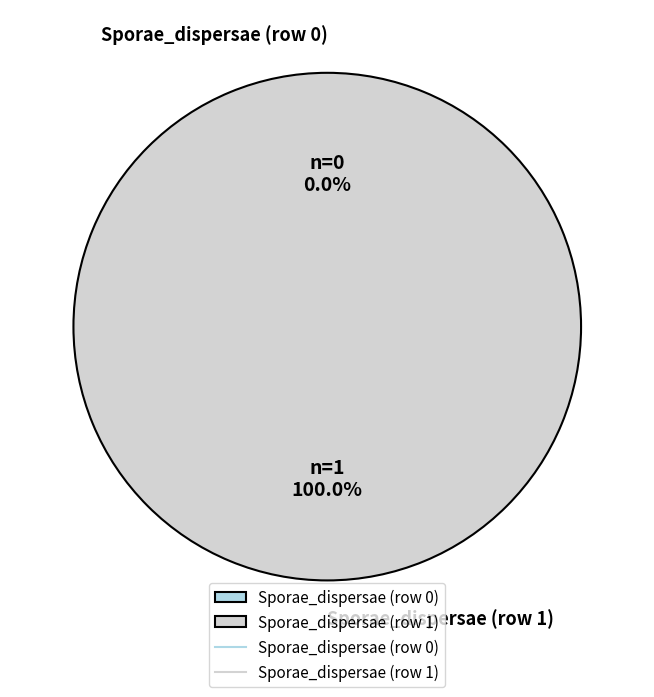

To the nearest percent, what is the average slice percentage?

50%